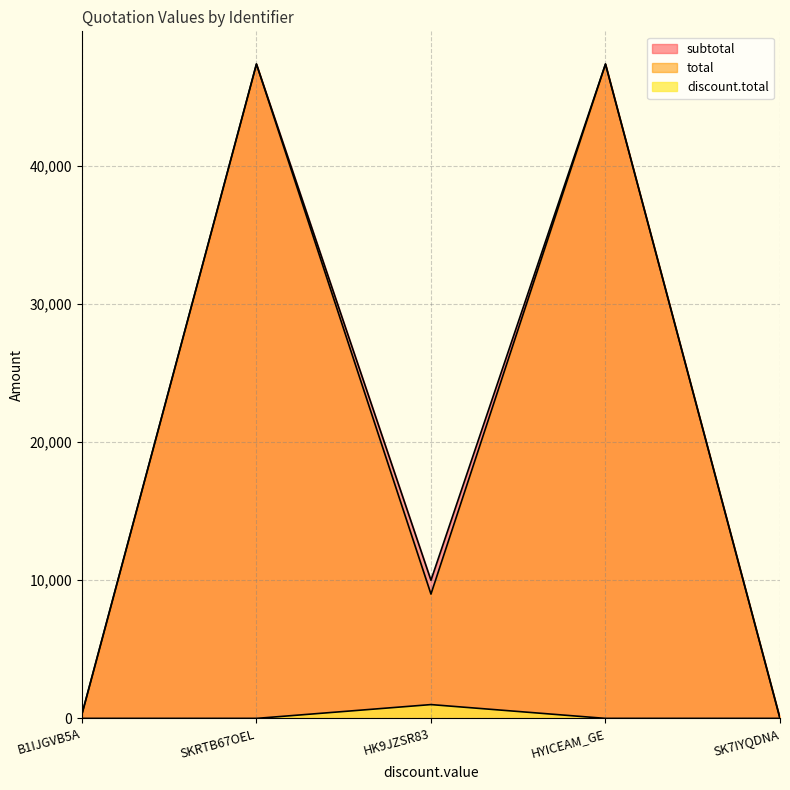

At which category does total reach its first local peak?

SKRTB67OEL